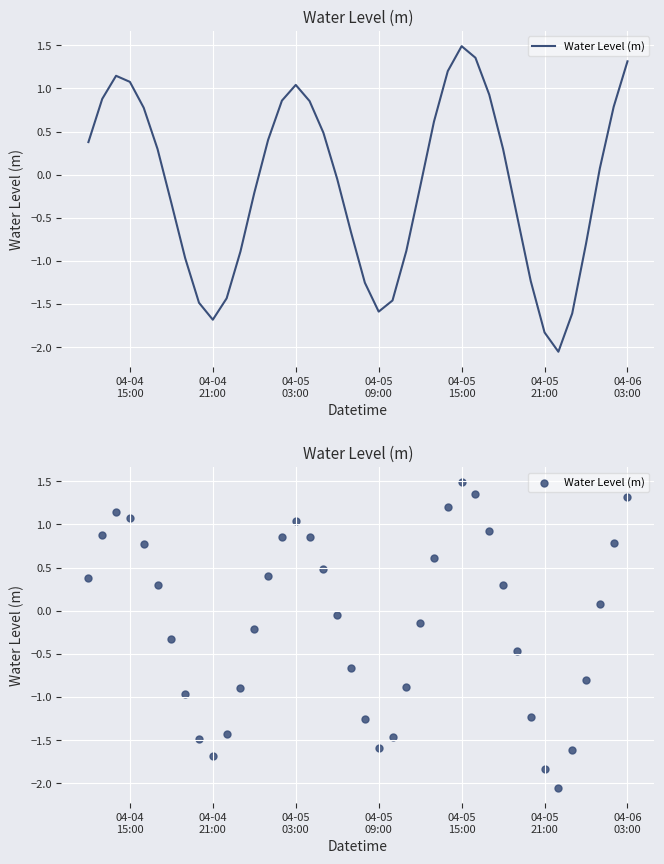

What is the change in value from 04-04 21:00 to 04-05 03:00?

+2.7